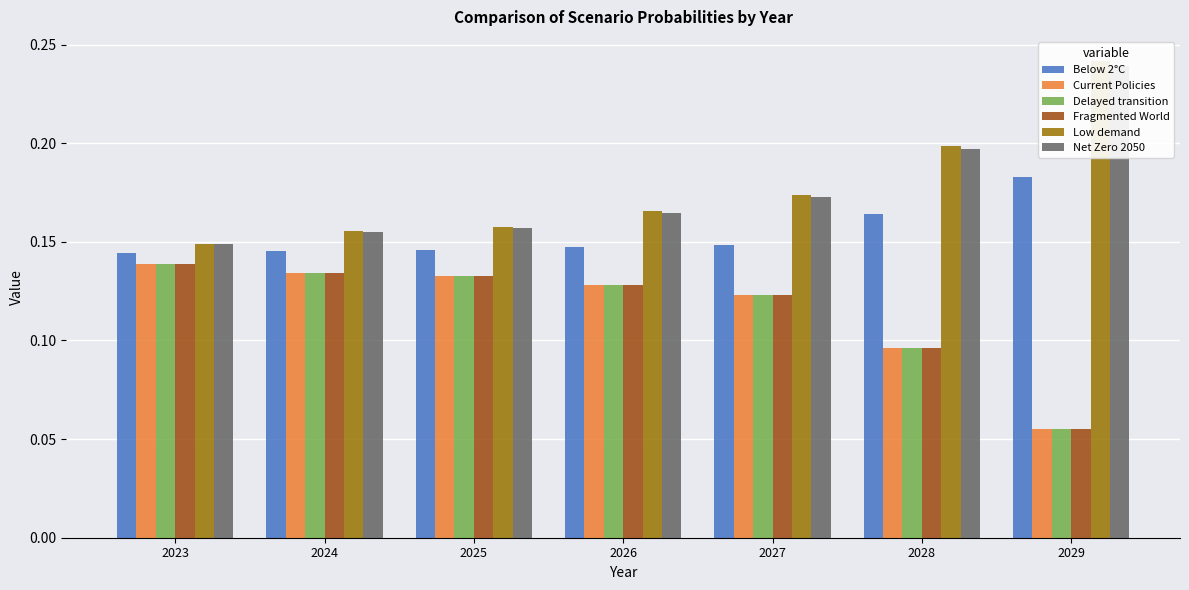

What is the lowest value of the Low demand series?

0.1